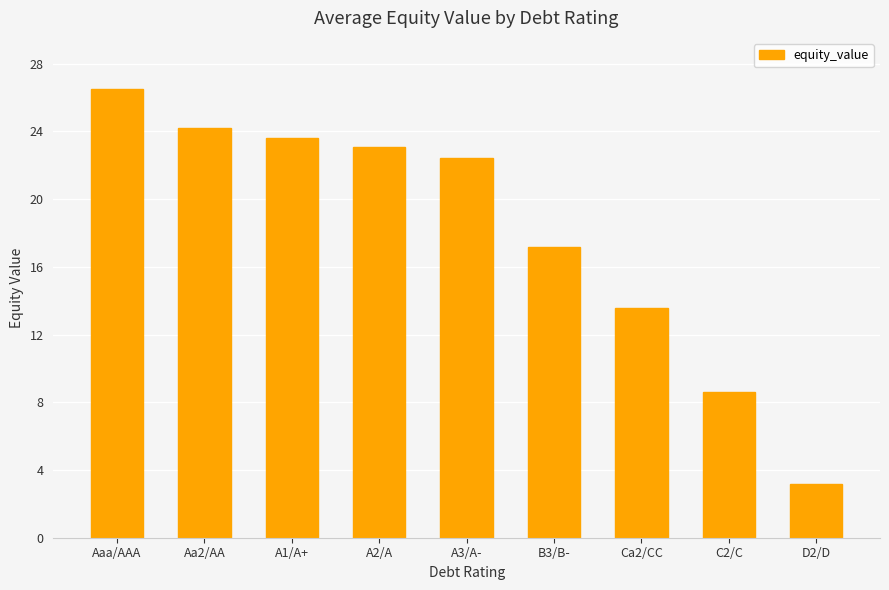

How many data points are less than 22?

4